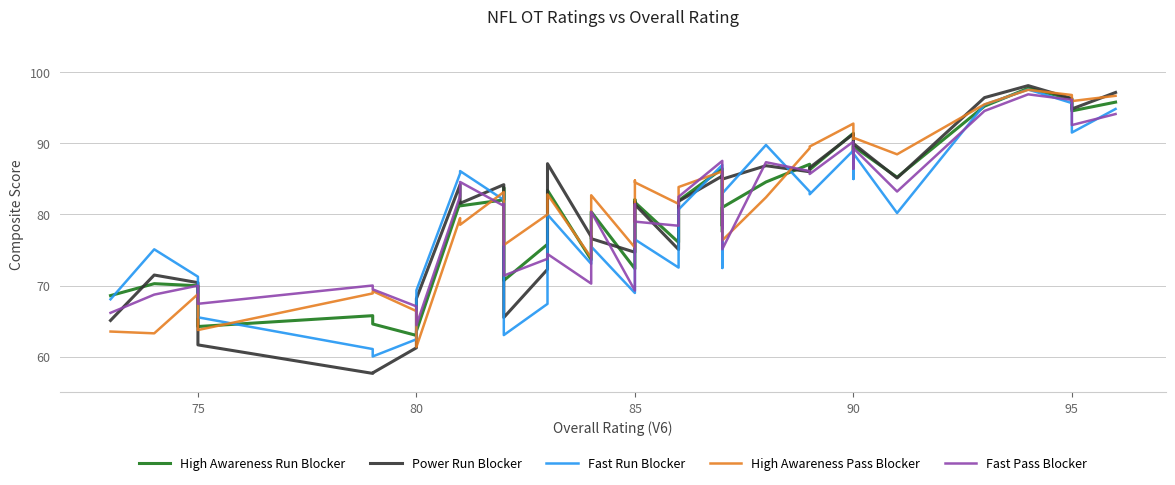

How many times do Power Run Blocker and High Awareness Pass Blocker cross each other?

12